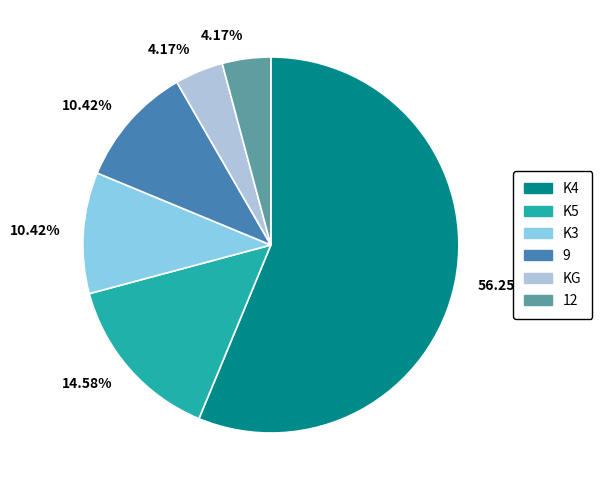

Count the number of slices in the pie.

6